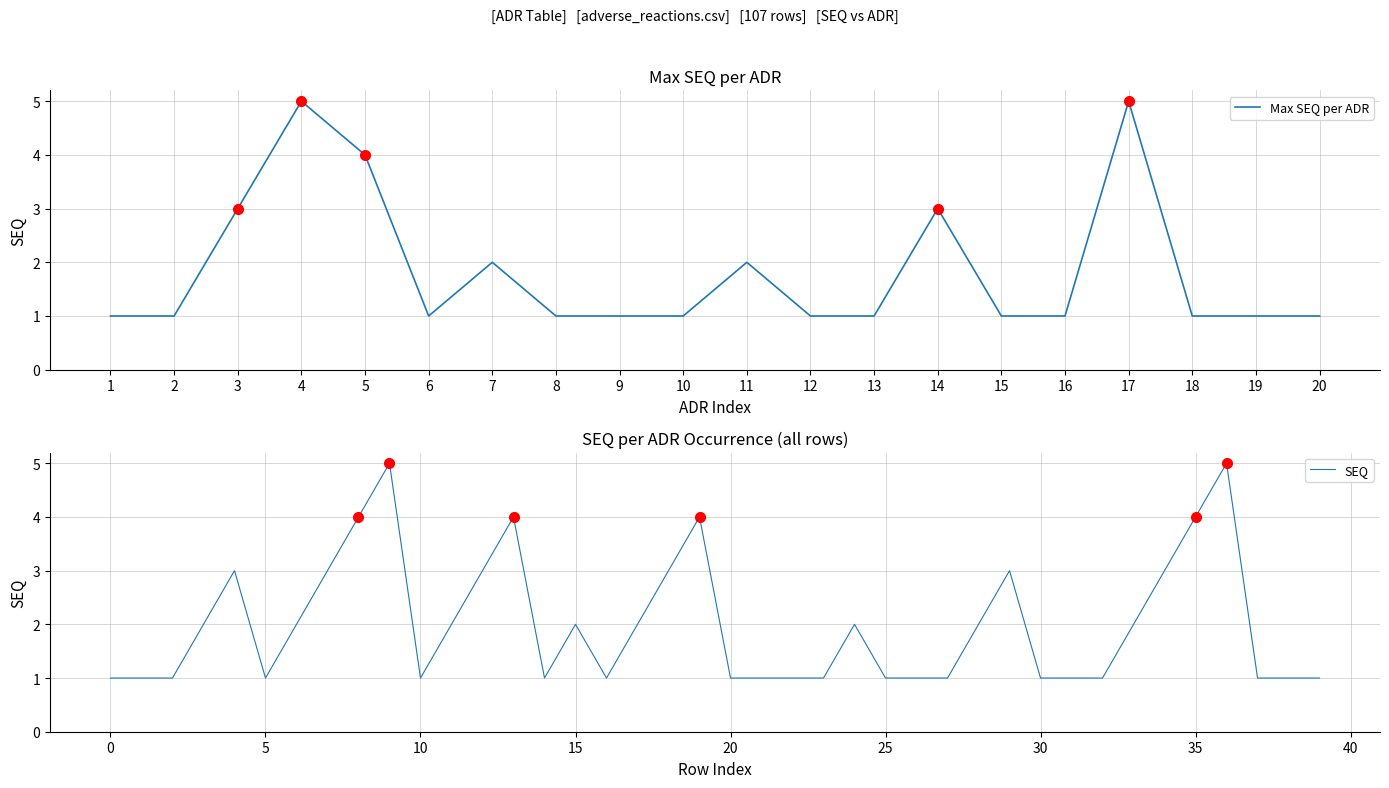

Rank the categories by value from lowest to highest.

1, 2, 6, 8, 9, 10, 12, 13, 15, 16, 18, 19, 20, 7, 11, 3, 14, 5, 4, 17